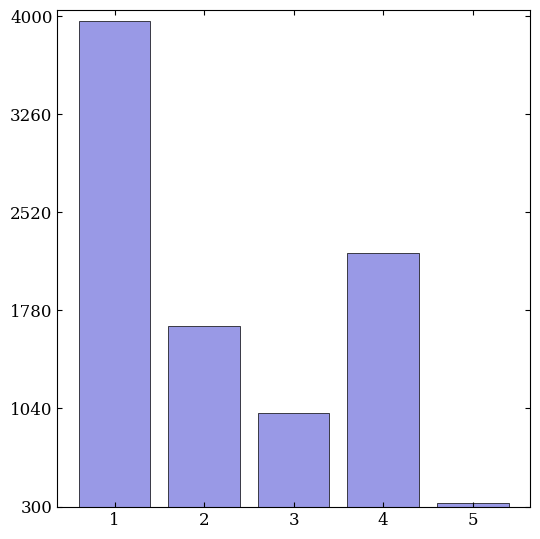

Reading right to left, list all the values displayed in this chart.

5=328	4=2216	3=1007	2=1659	1=3967